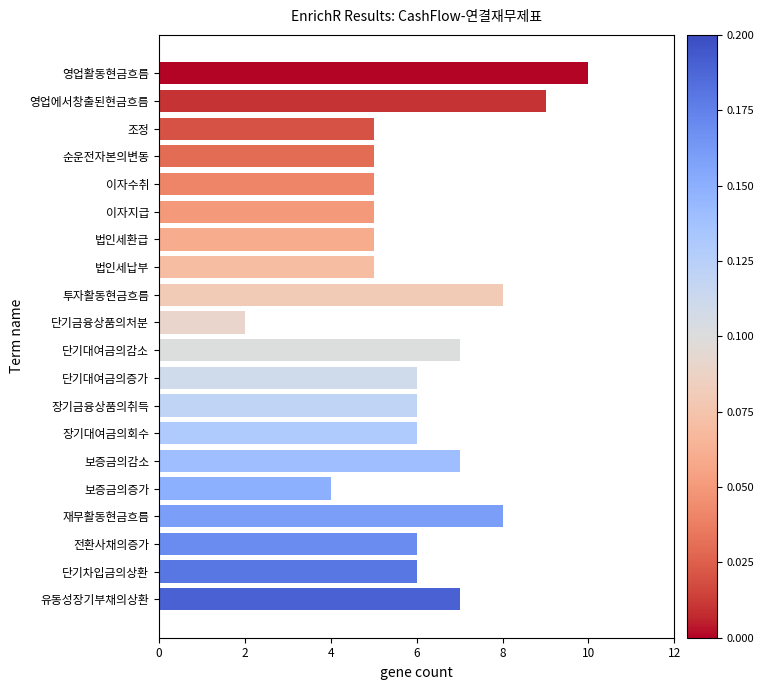

The chart shows a value of 5 at 이자수취. True or false?

True